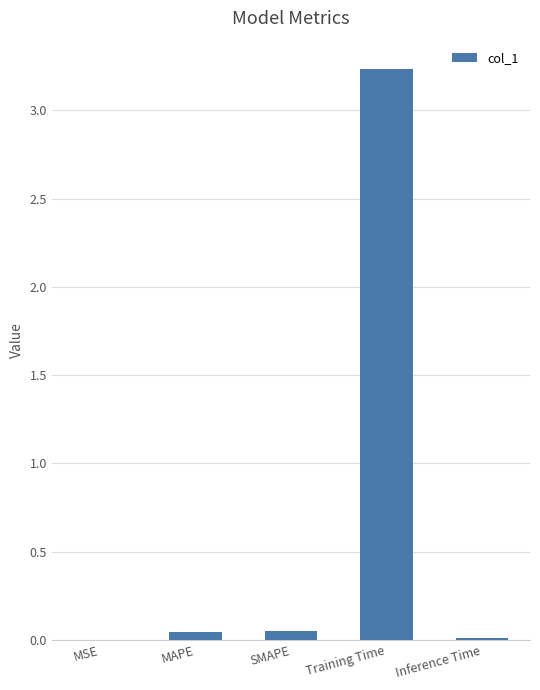

Which has a higher value, Training Time or MSE?

Training Time